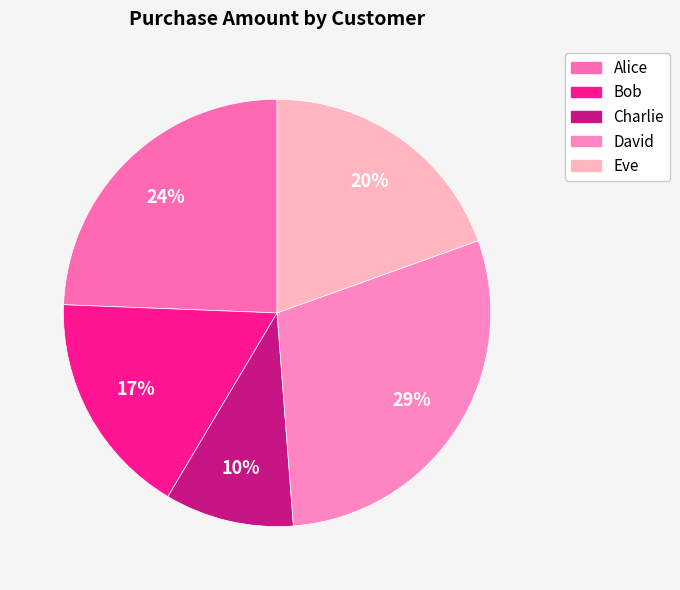

To the nearest percent, what is the average slice percentage?

20%